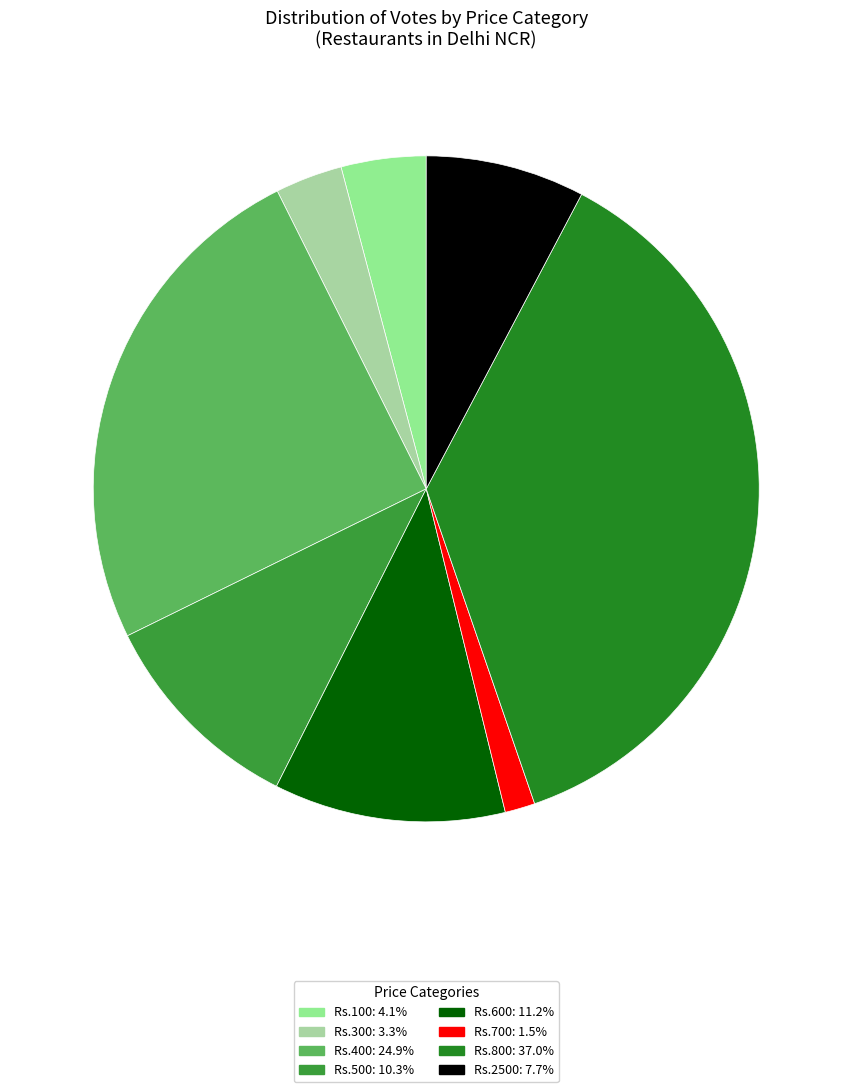

Which slice is the largest?

800